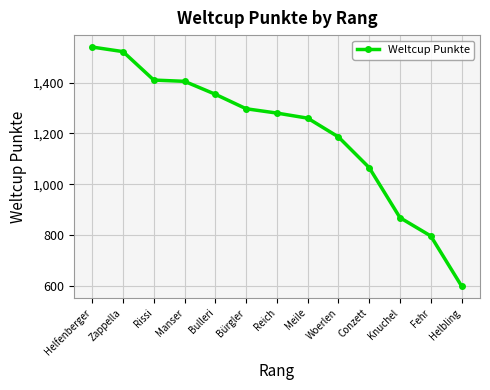

What is the greatest value displayed?

1540